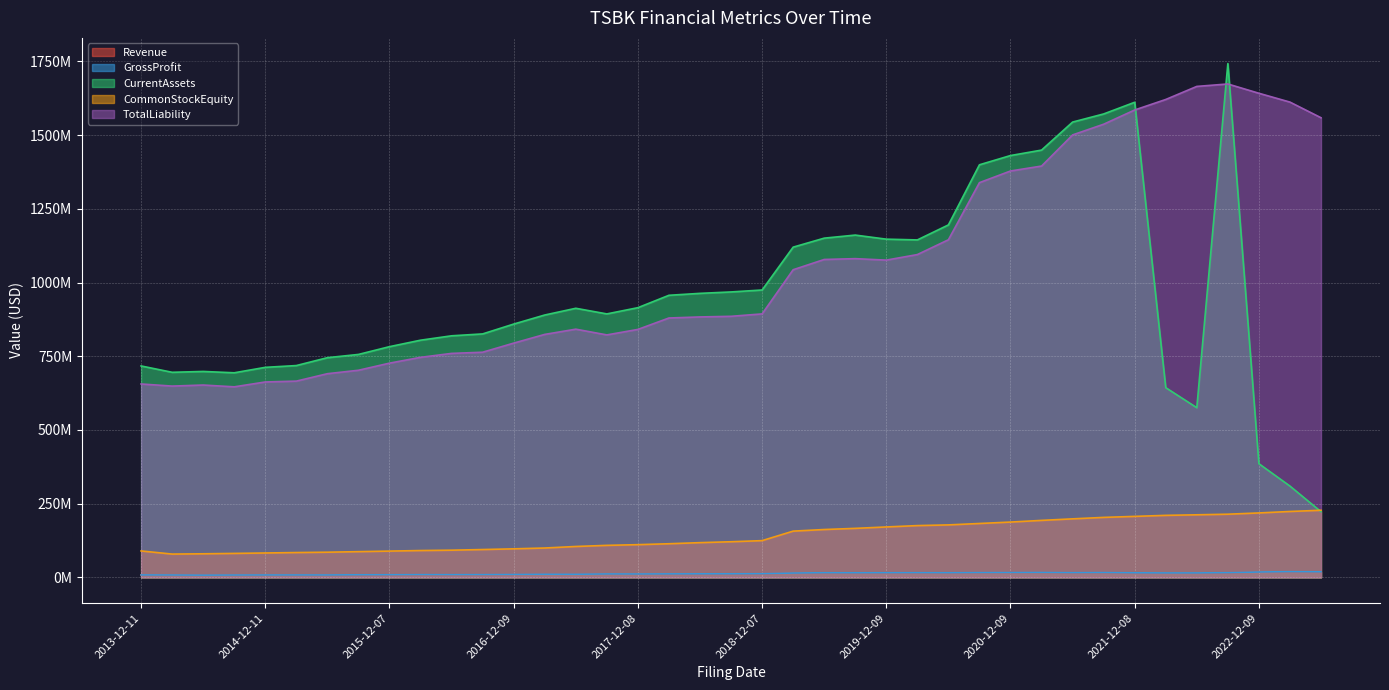

What is the difference between the TotalLiability values at 2023-02-08 and 2016-08-08?

848308000